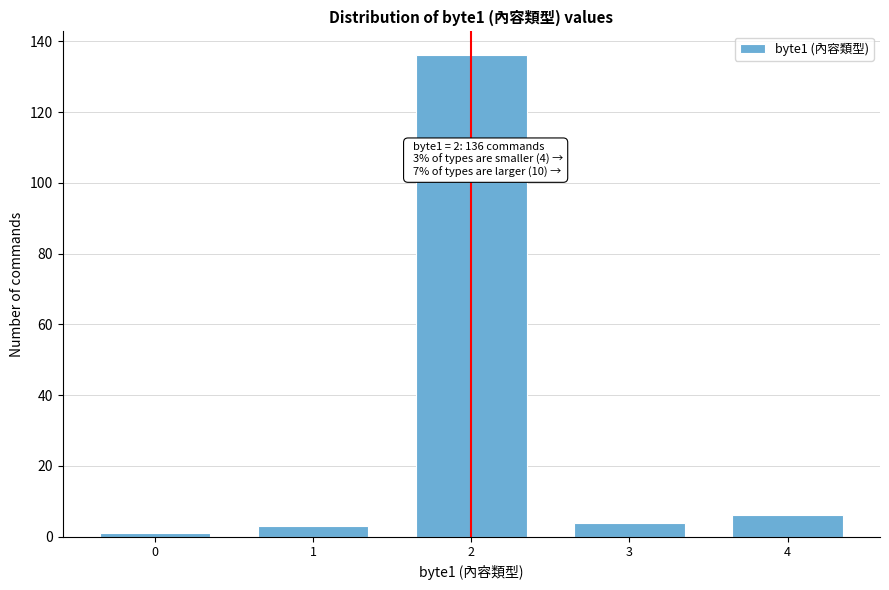

Reading right to left, extract all data points from this chart.

6	4	136	3	1